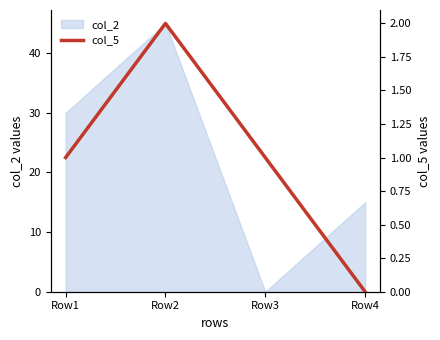

At which label does col_2 reach its minimum?

Row3